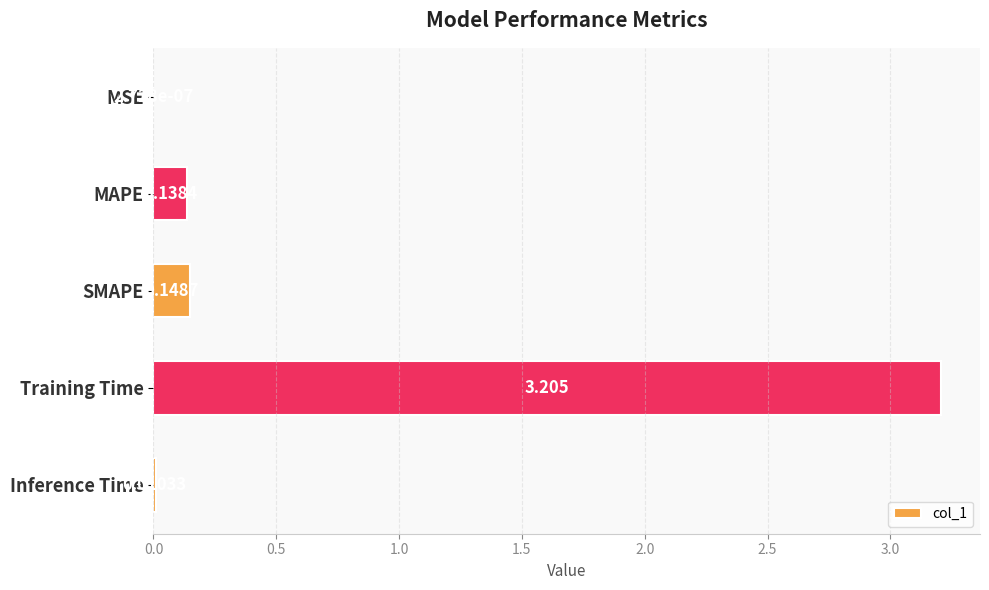

How many series are shown in this chart?

1